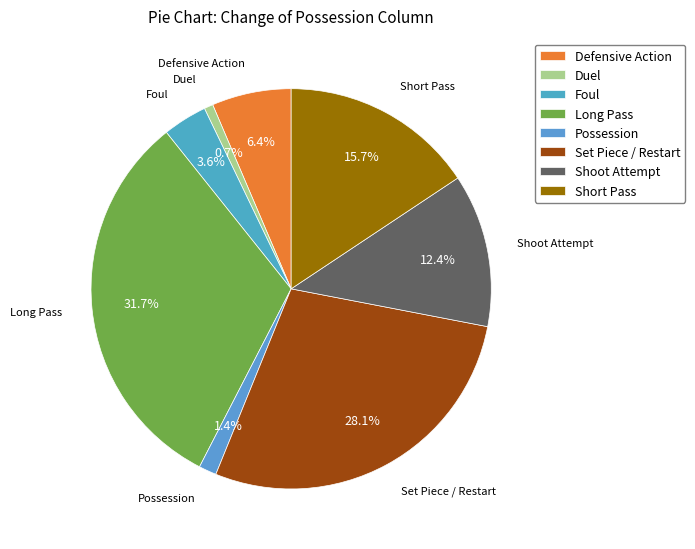

Rank the categories by value from highest to lowest.

Long Pass, Set Piece / Restart, Short Pass, Shoot Attempt, Defensive Action, Foul, Possession, Duel